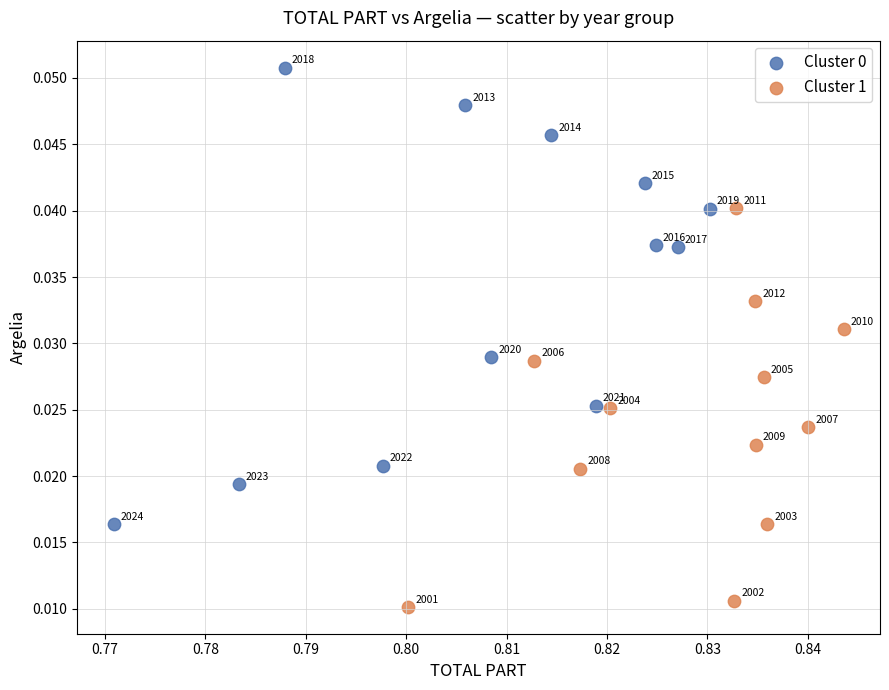

Which series reaches the minimum Y coordinate?

Cluster 1